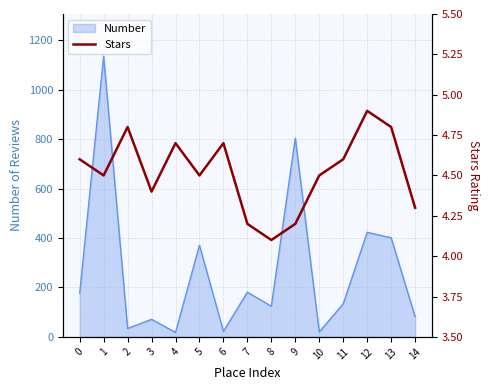

What is the change in value from 3 to 12?

+0.5